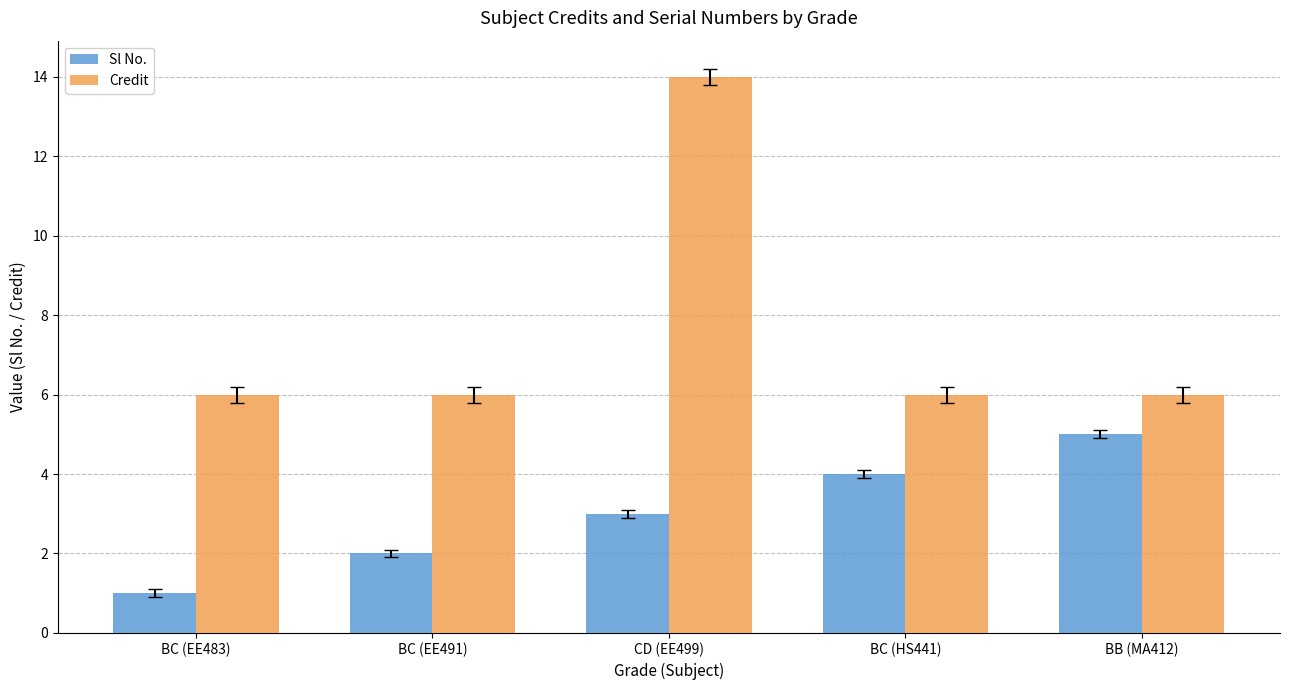

What is the value of the Credit bar at the 5th from the left?

6